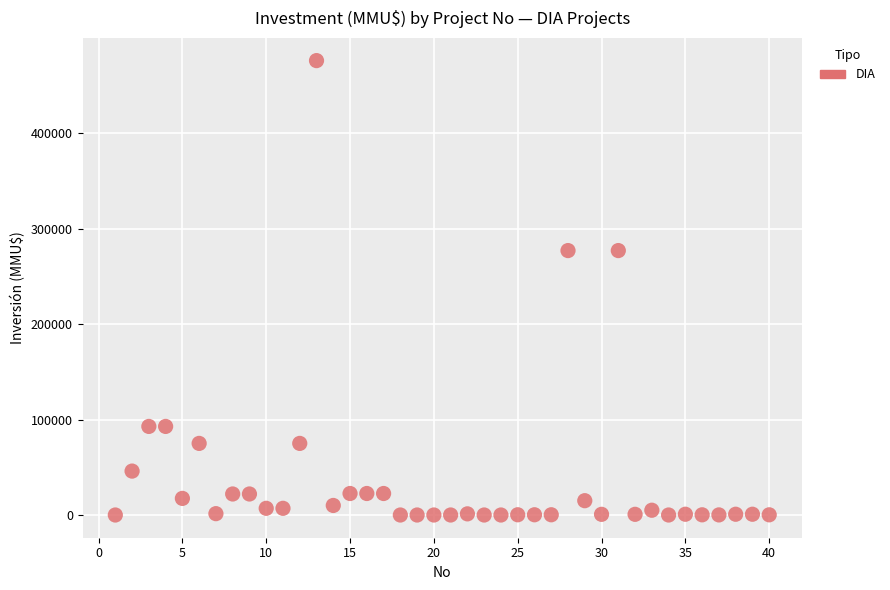

What is the range of X values (max minus min)?

39